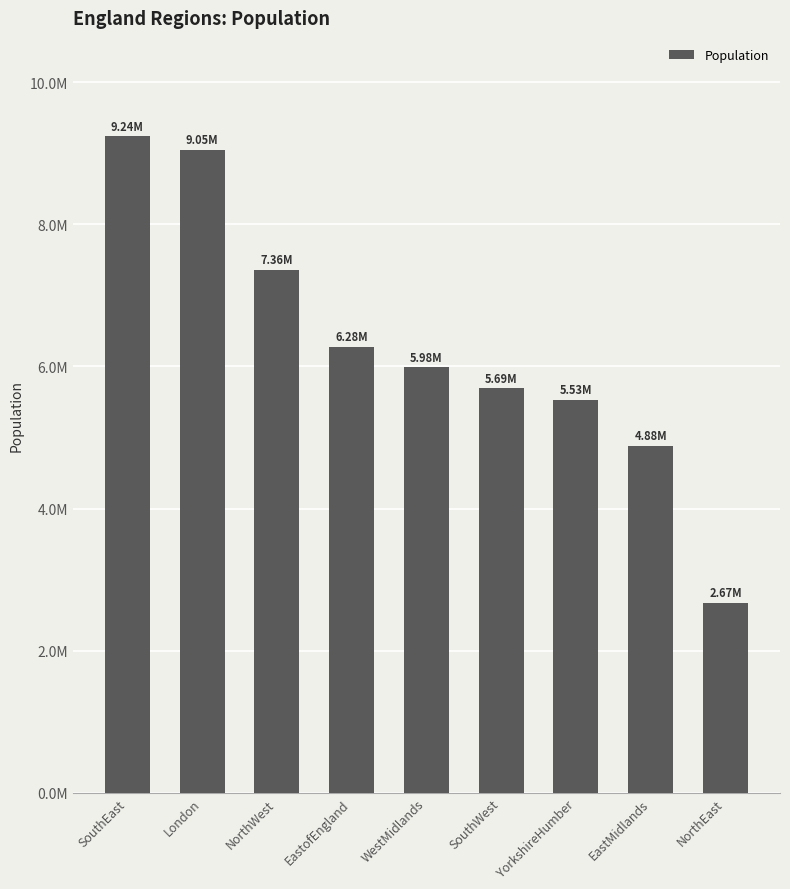

Where is the data nearest to the value 5954260?

WestMidlands